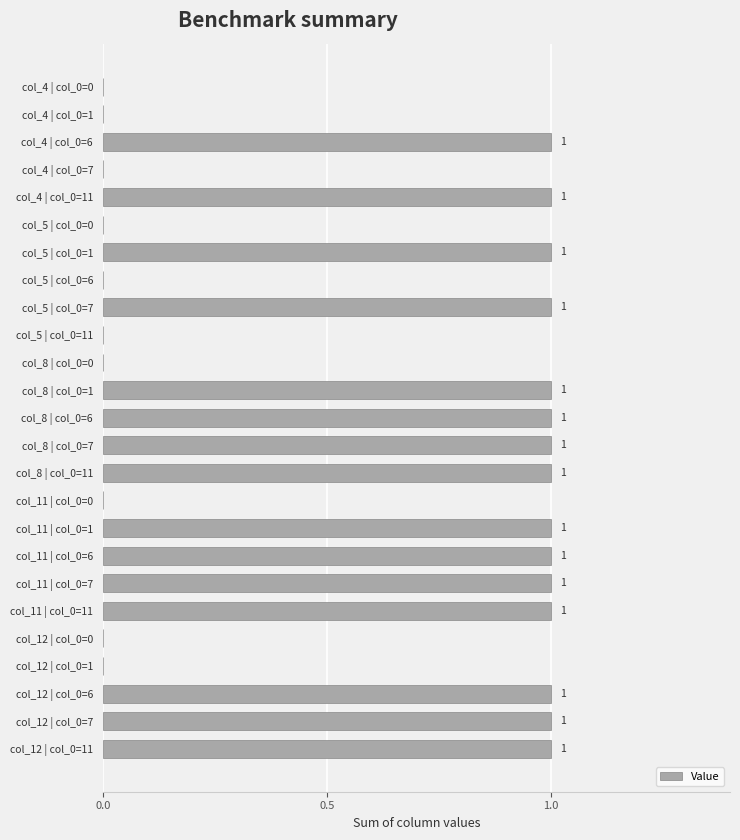

What is the ratio of the value at col_11 | col_0=11 to the value at col_11 | col_0=7?

1.0